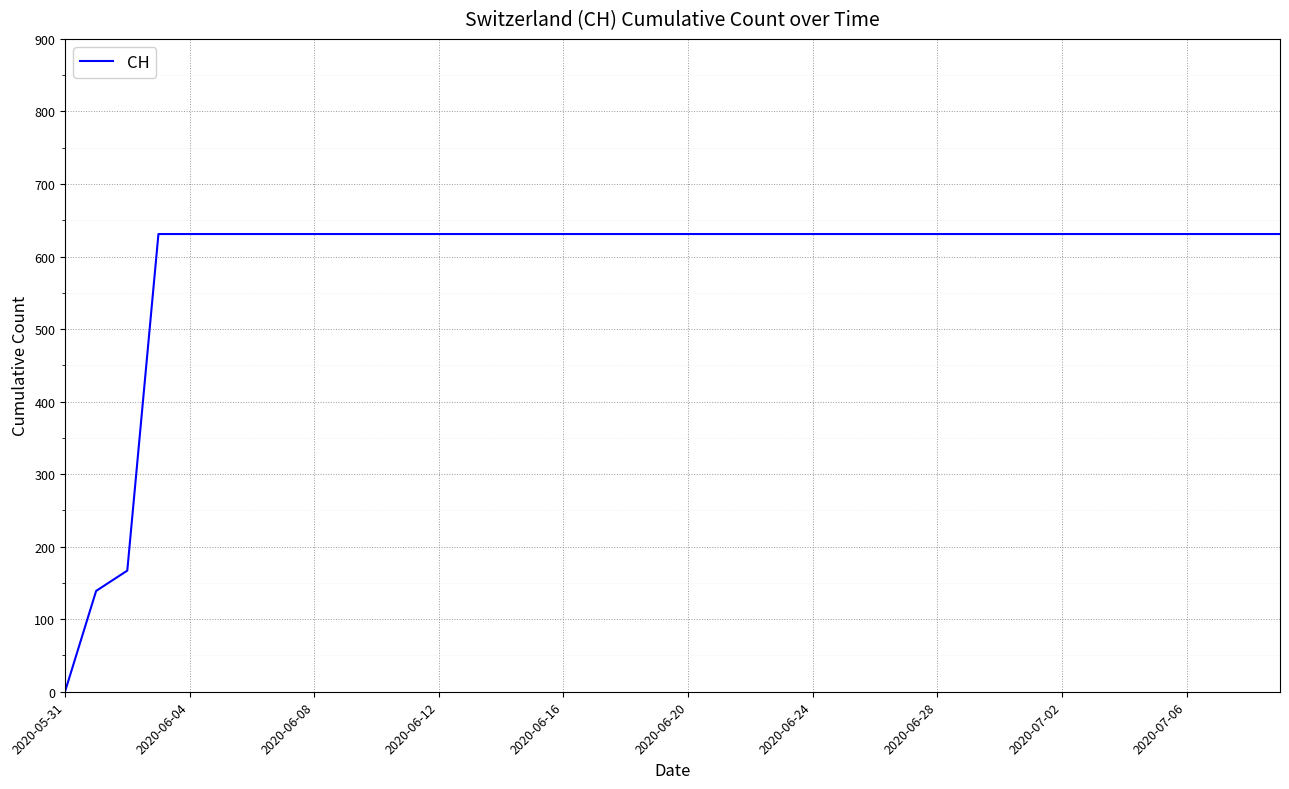

What is the greatest value displayed?

631